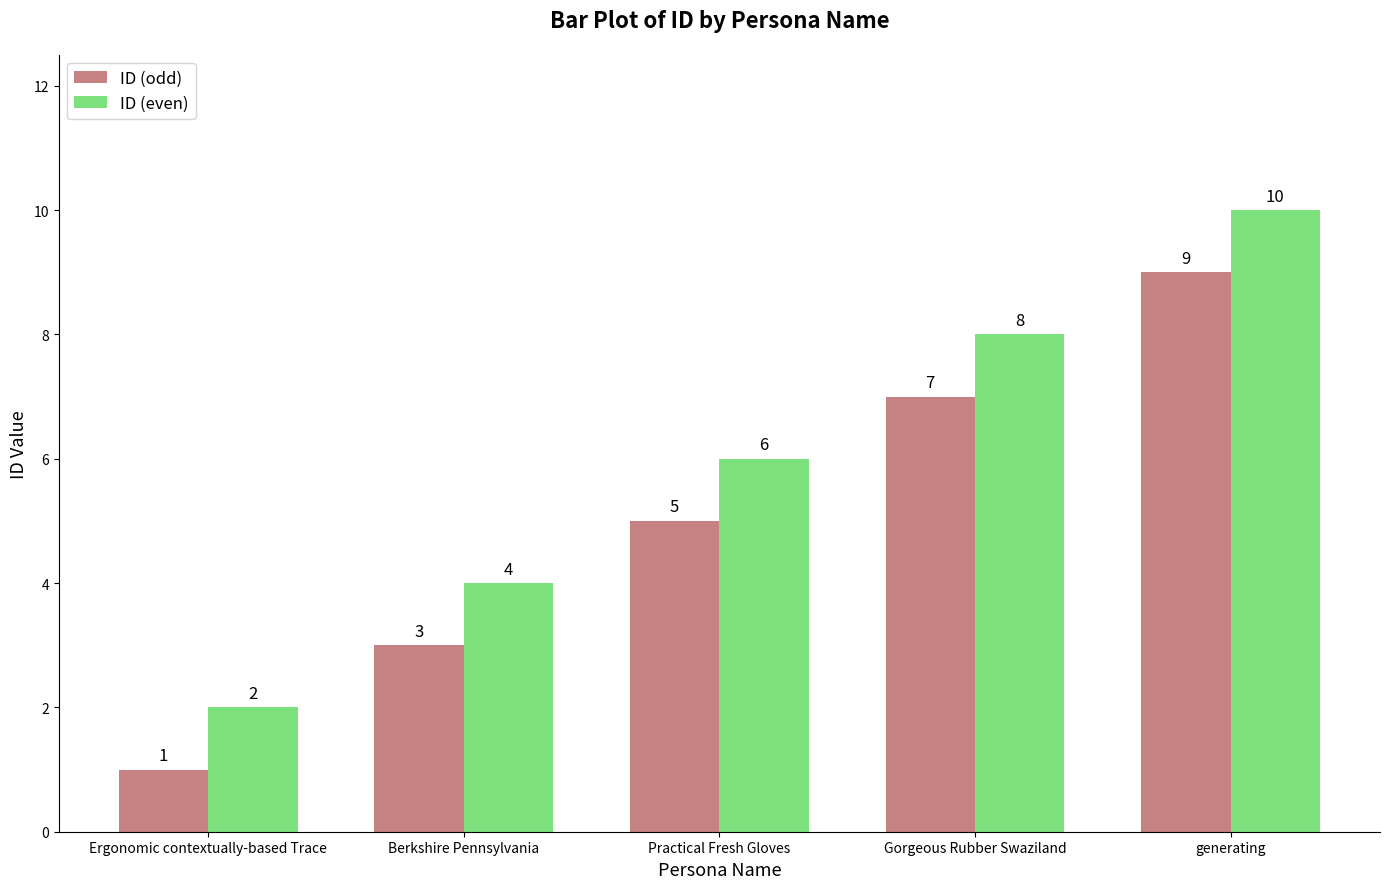

What is the label of the 2nd bar from the right?

Gorgeous Rubber Swaziland